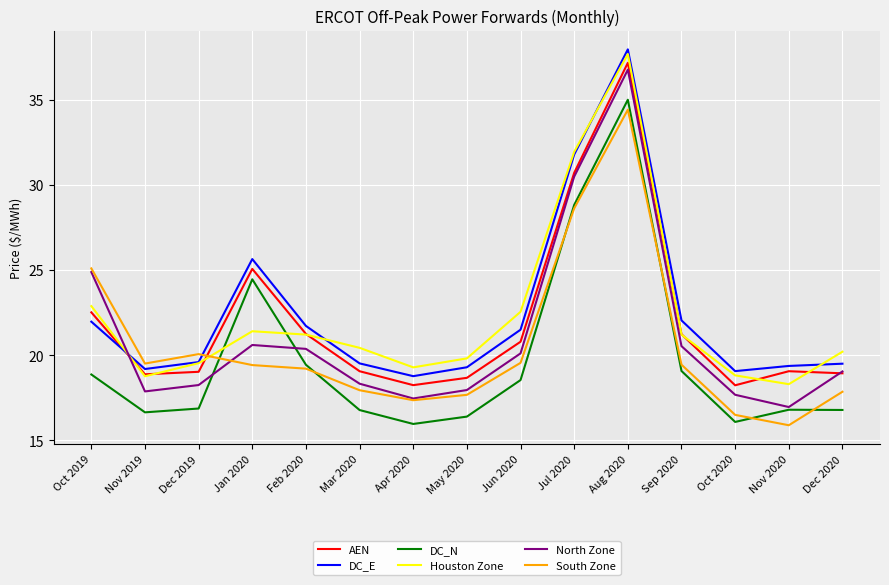

What position from the left is Nov 2020?

14